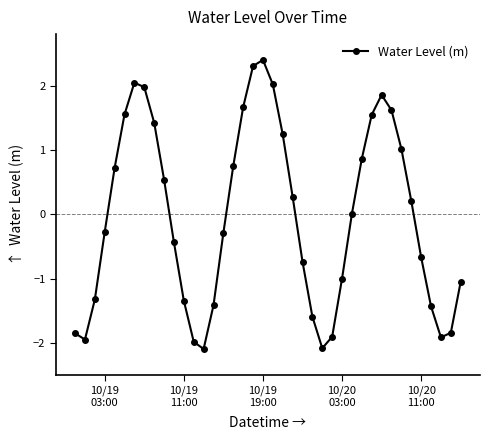

What is the value of the 39th point from the left?

-1.8